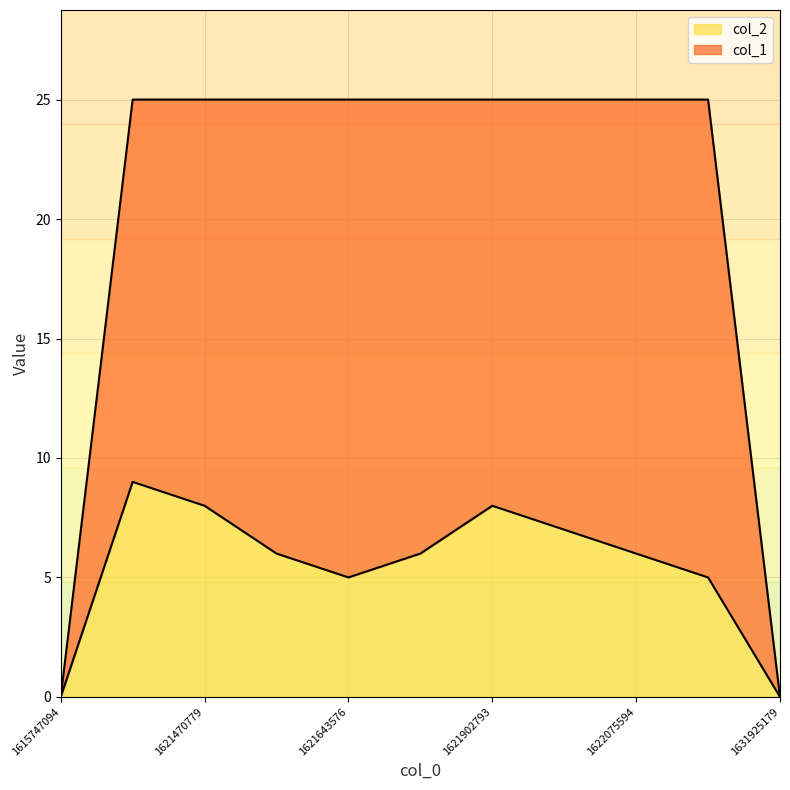

Reading left to right, extract all data points from this chart.

col_2: 1615747094=0	1621384378=9	1621470779=8	1621557178=6	1621643576=5	1621816392=6	1621902793=8	1621989174=7	1622075594=6	1622593980=5	1631925179=0
col_1: 1615747094=0	1621384378=25	1621470779=25	1621557178=25	1621643576=25	1621816392=25	1621902793=25	1621989174=25	1622075594=25	1622593980=25	1631925179=0